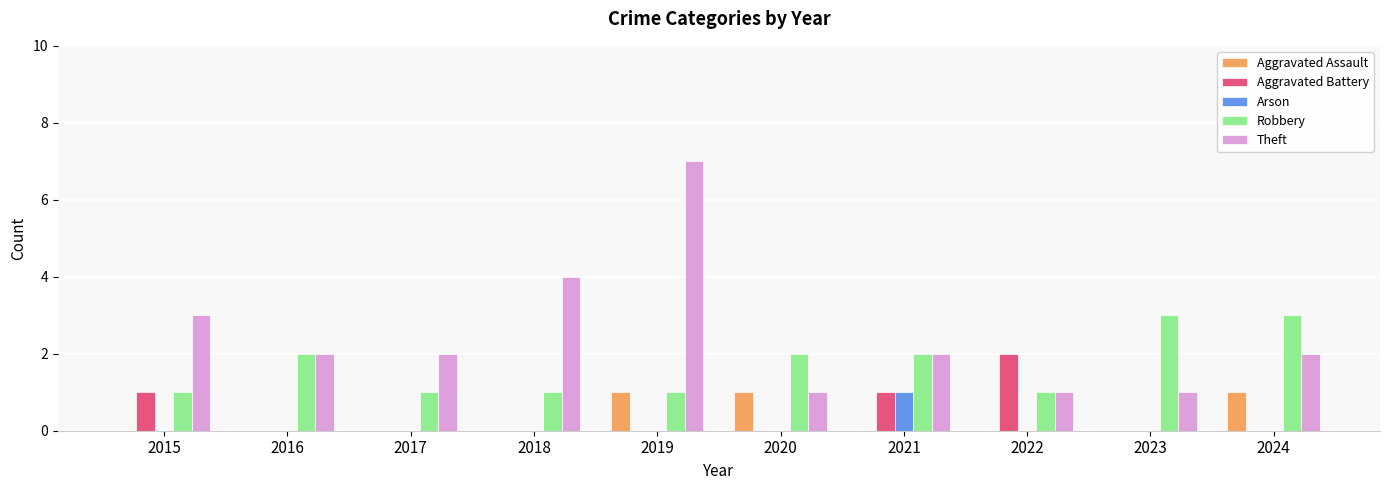

The Theft series shows 0 at 2023. True or false?

False